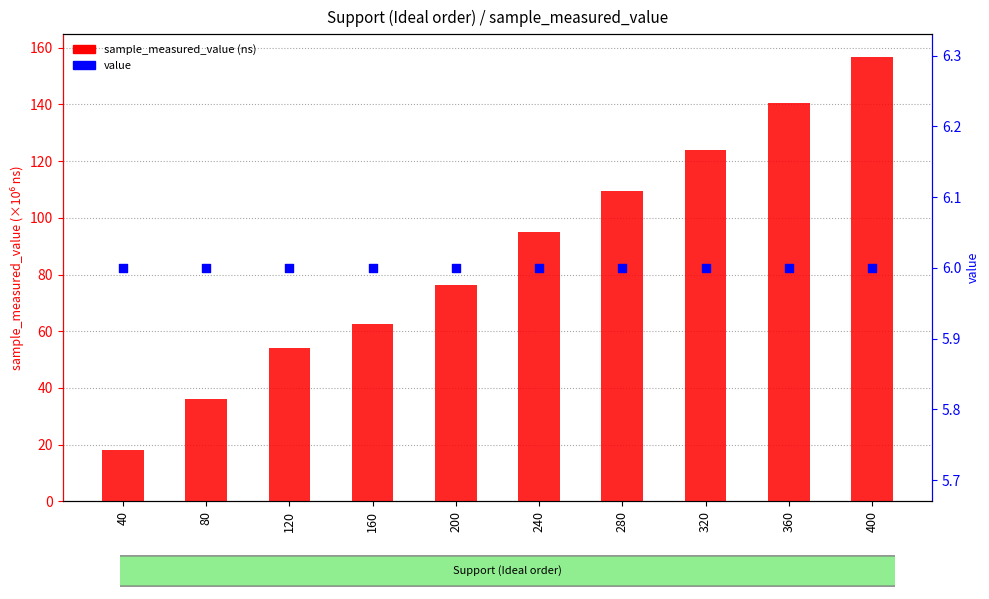

Which series reaches the minimum Y coordinate?

value